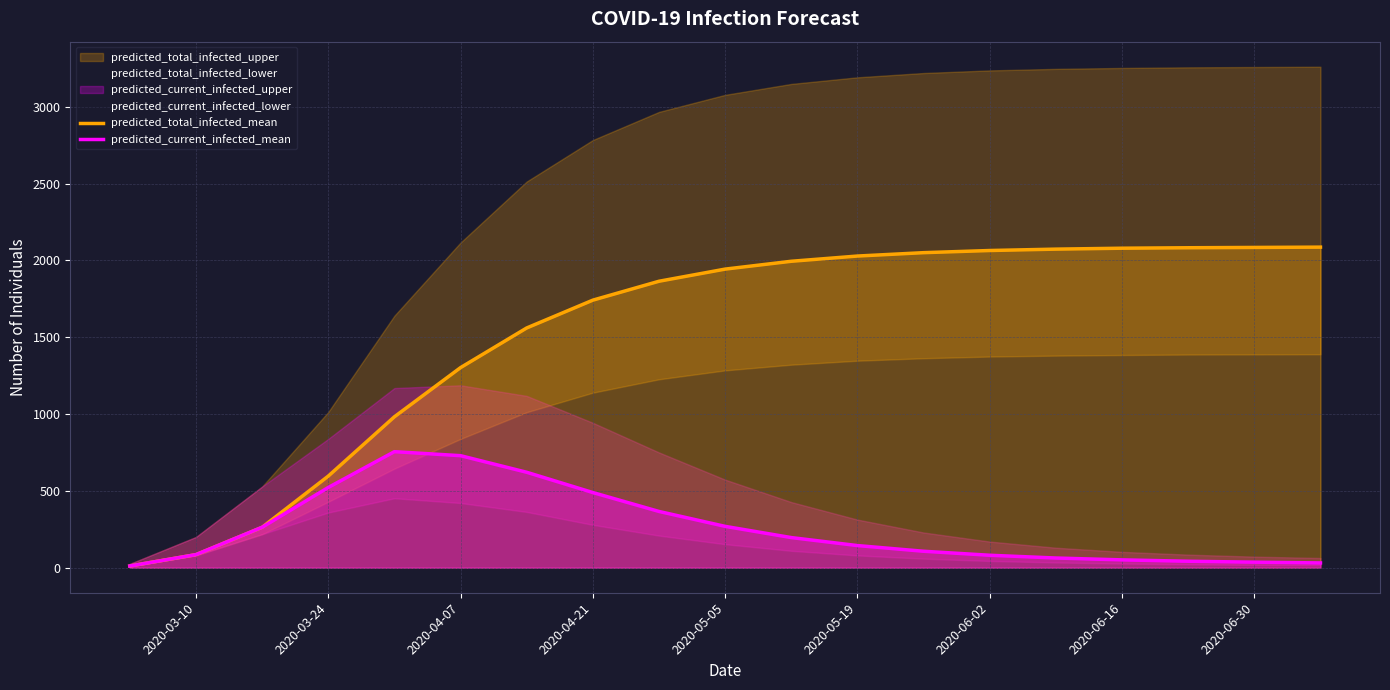

What is the value of the predicted_current_infected_mean point at the 10th from the left?

269